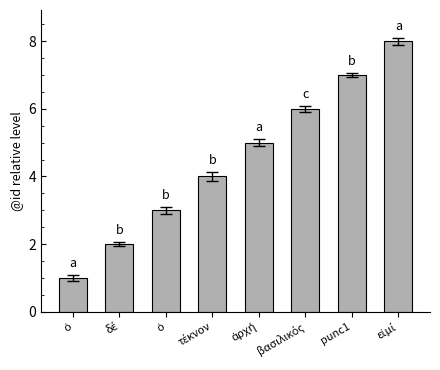

What is the value of the 2nd bar from the left?

2